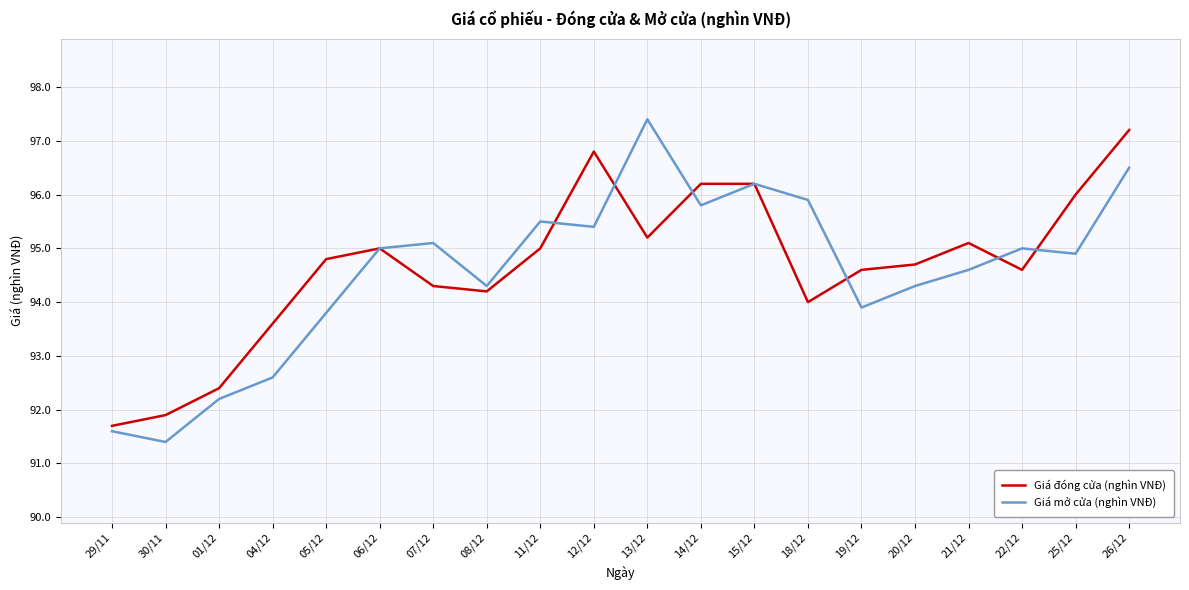

Is this an area chart (filled region under the line)?

No